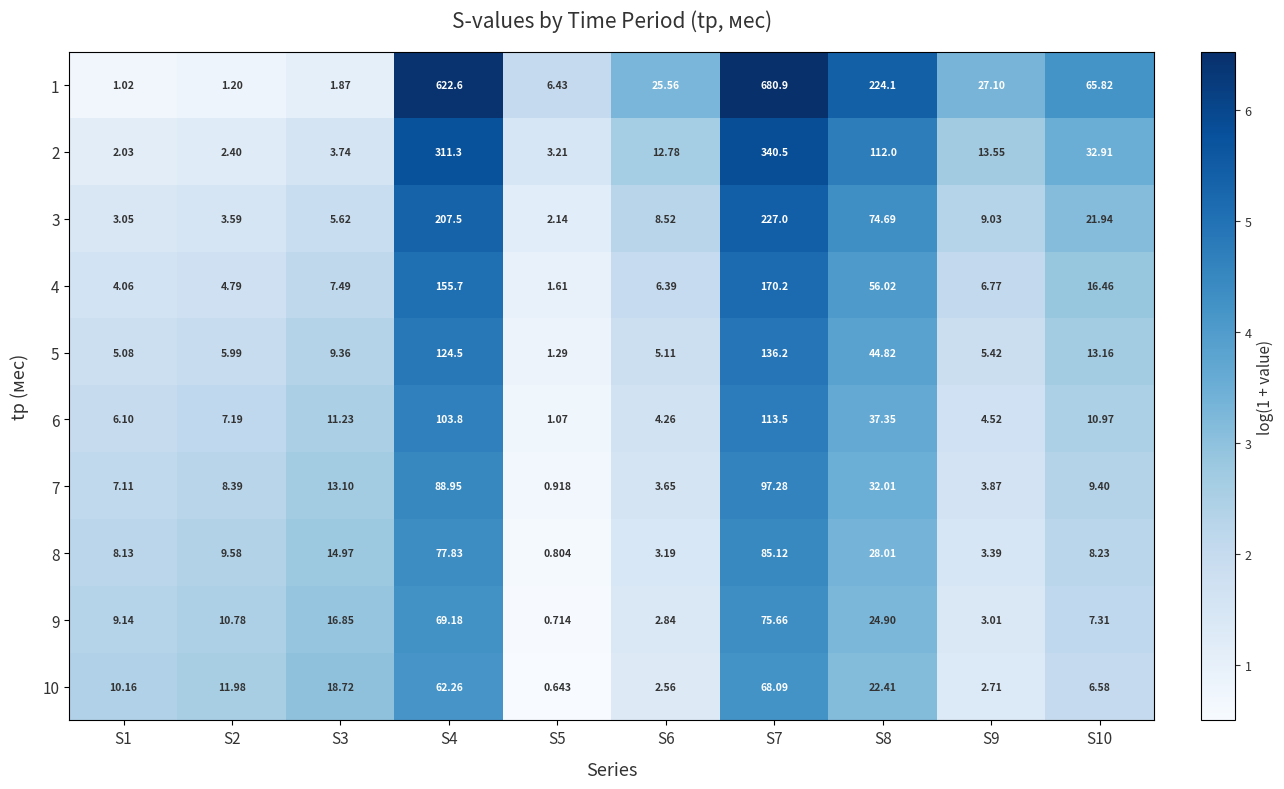

What is the spread (max minus min) of values at S10?

59.2